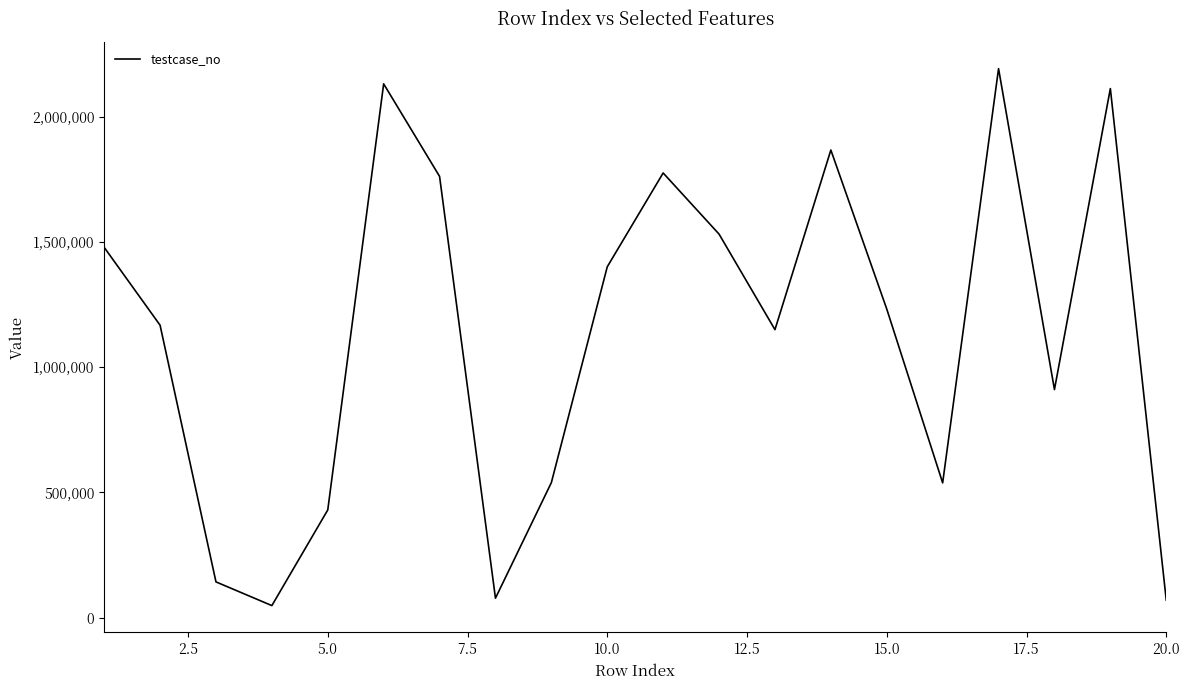

What is the minimum value shown in the chart?

47963